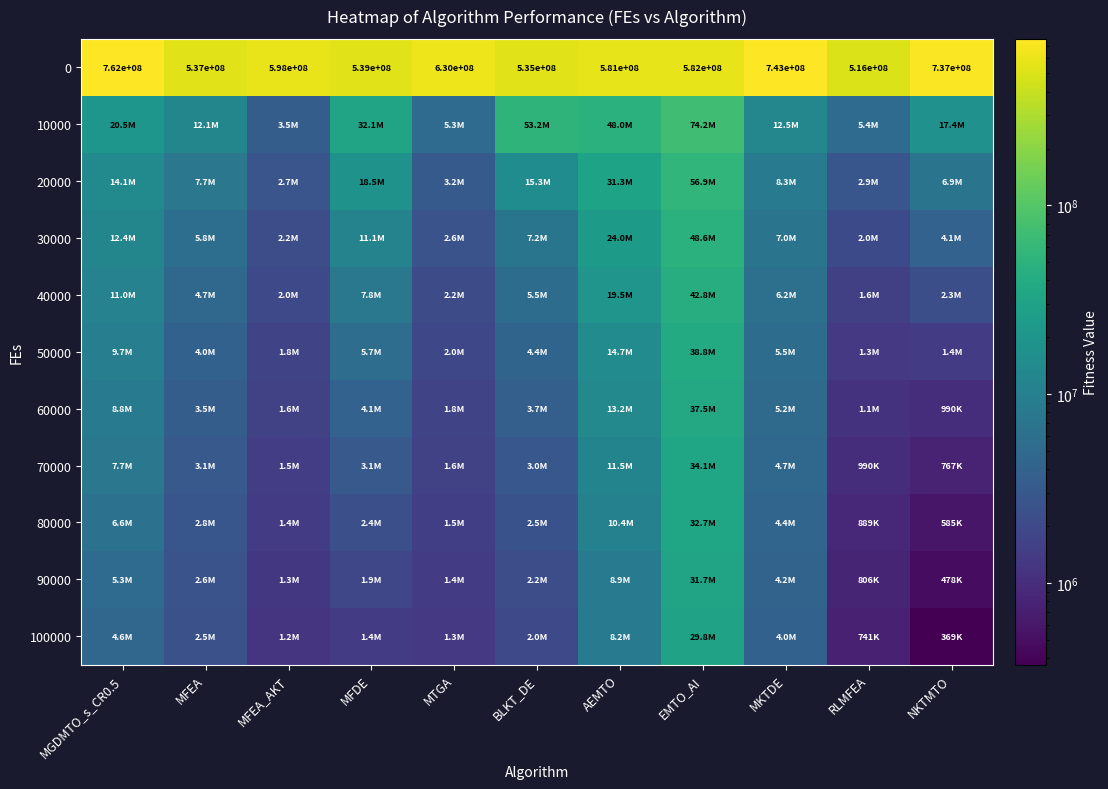

What is the difference between the second highest and minimum values in the 50000 series?

13410364.1